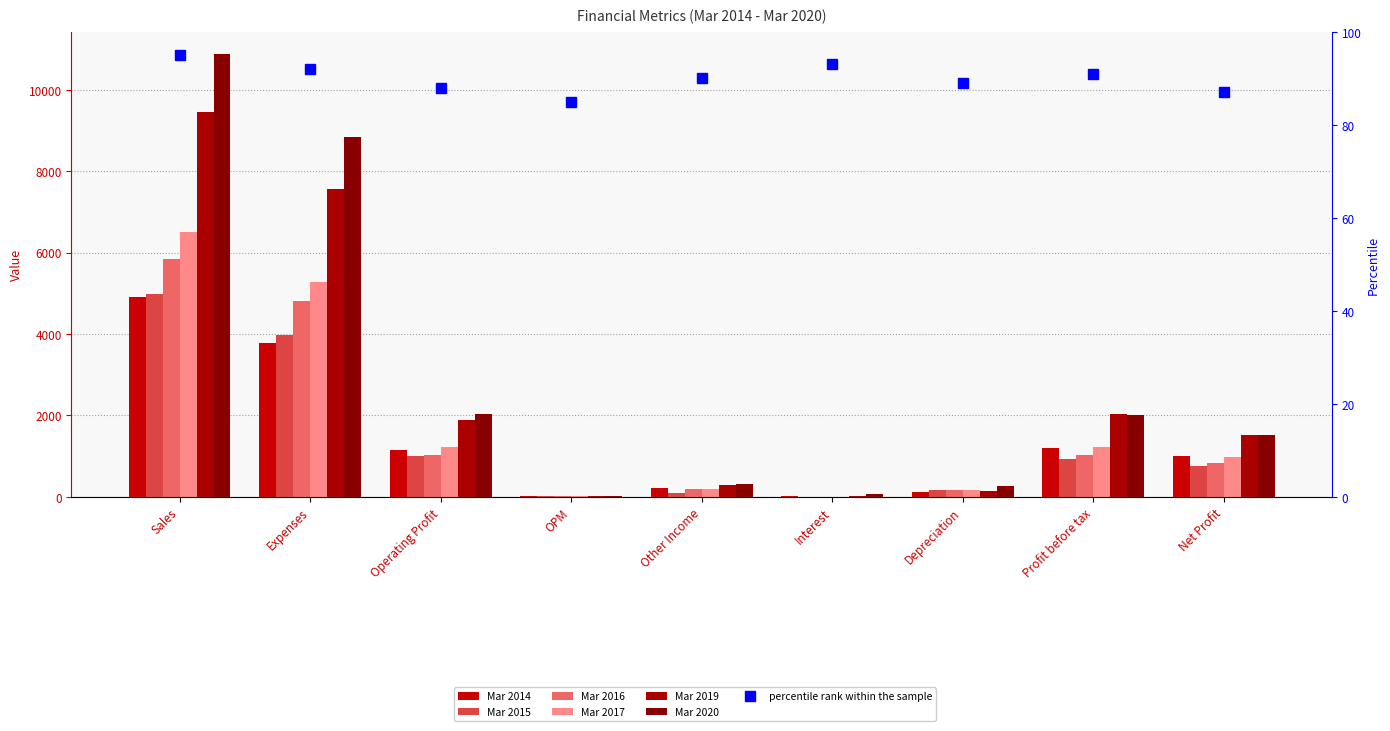

The Mar 2020 series shows 3380 at Expenses. True or false?

False